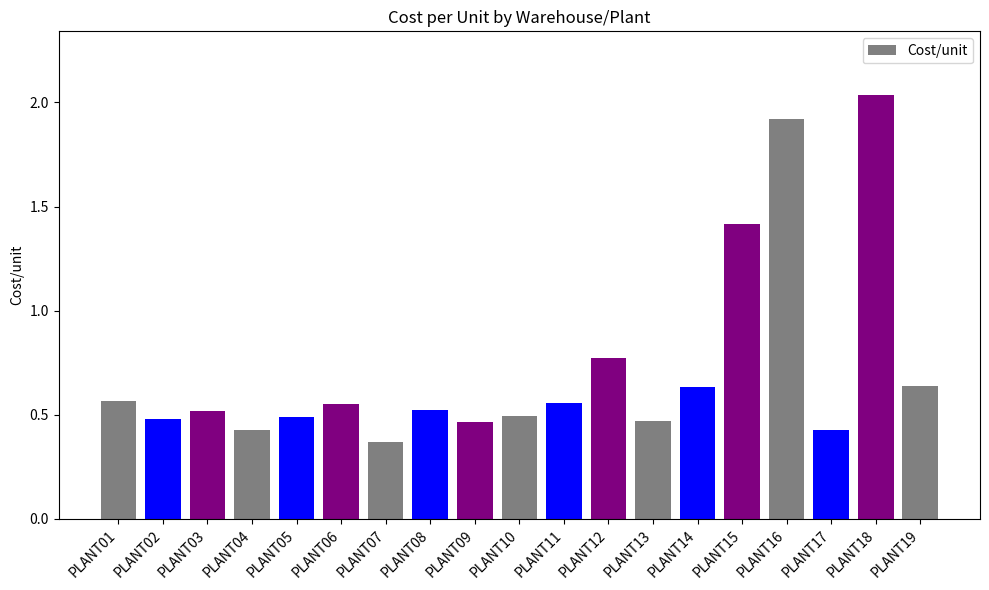

Does the chart contain any negative values?

No